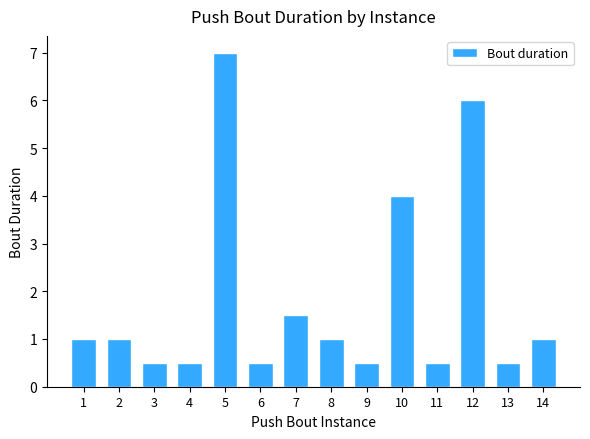

What is the maximum value shown in the chart?

7.0